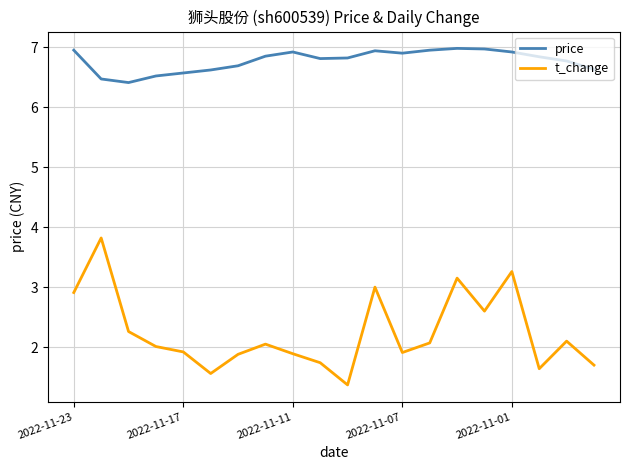

Which series has the widest spread of values?

t_change